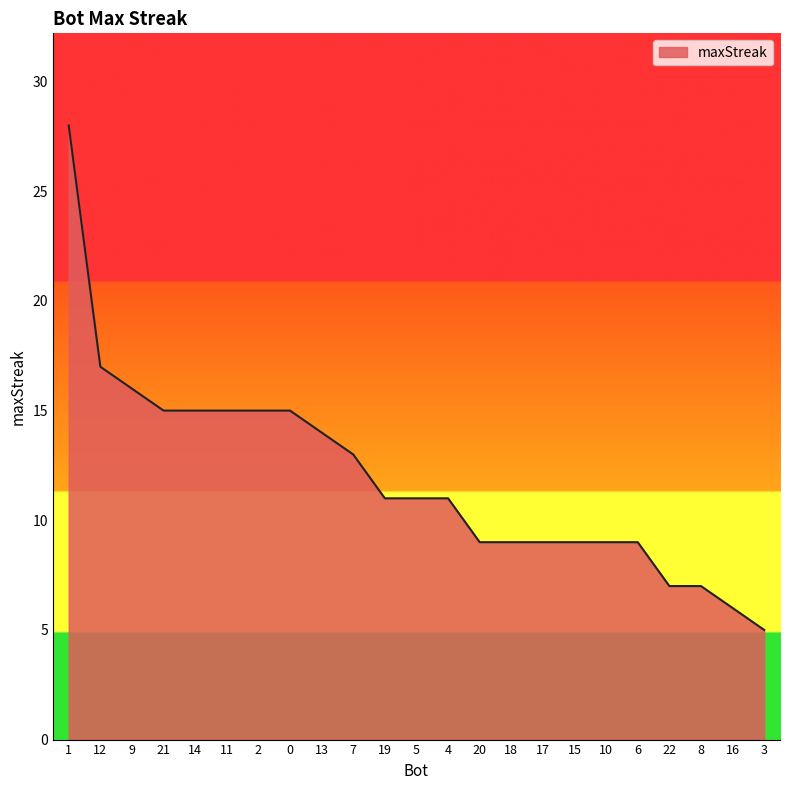

Reading left to right, extract all data points from this chart.

1=28	12=17	9=16	21=15	14=15	11=15	2=15	0=15	13=14	7=13	19=11	5=11	4=11	20=9	18=9	17=9	15=9	10=9	6=9	22=7	8=7	16=6	3=5